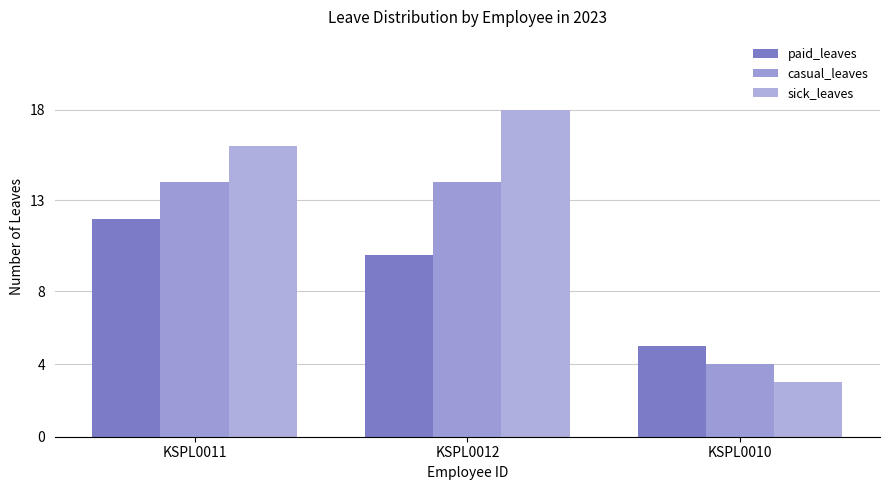

Rank the series by their average value, from highest to lowest.

sick_leaves, casual_leaves, paid_leaves